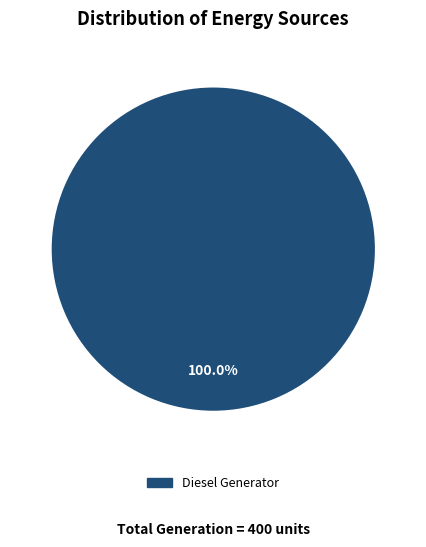

Is there a majority slice in this chart?

Yes